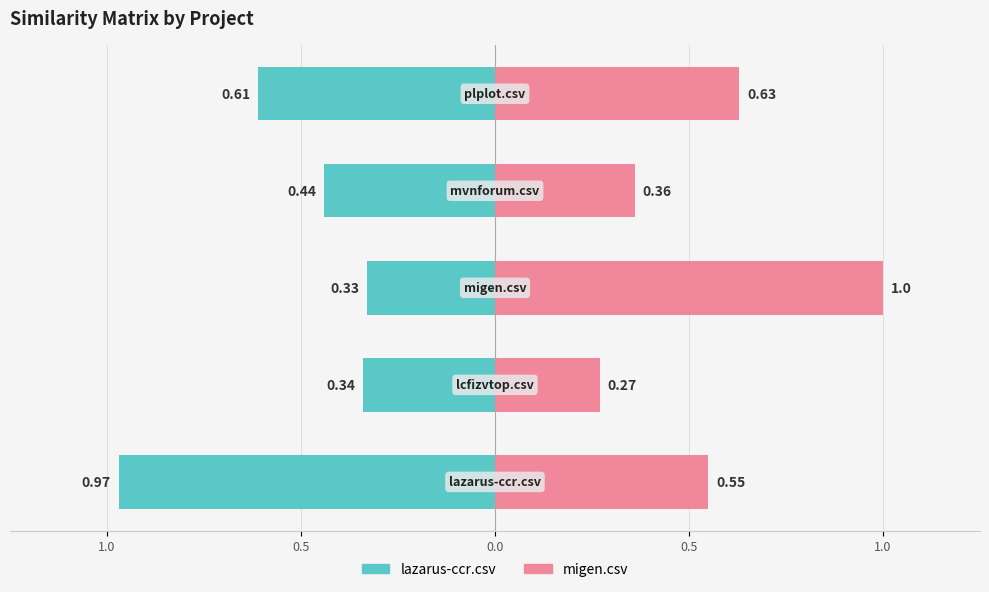

What is the difference between the highest and lowest values at 0.5?

0.6